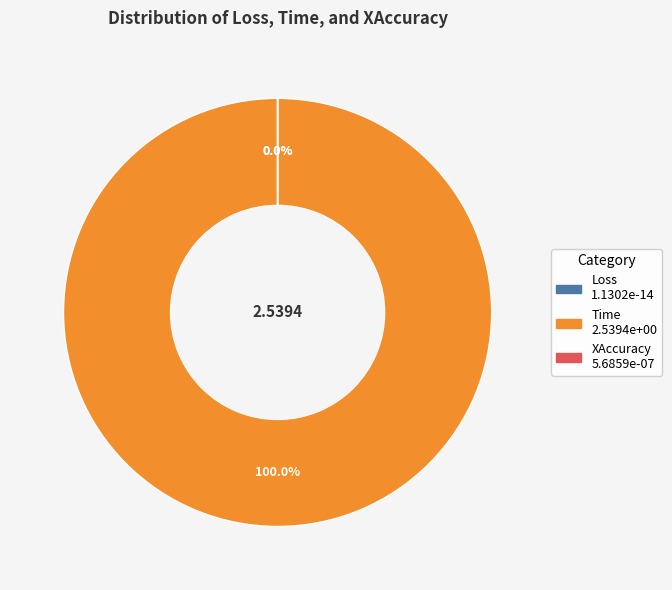

What is the largest slice in the pie chart?

Time